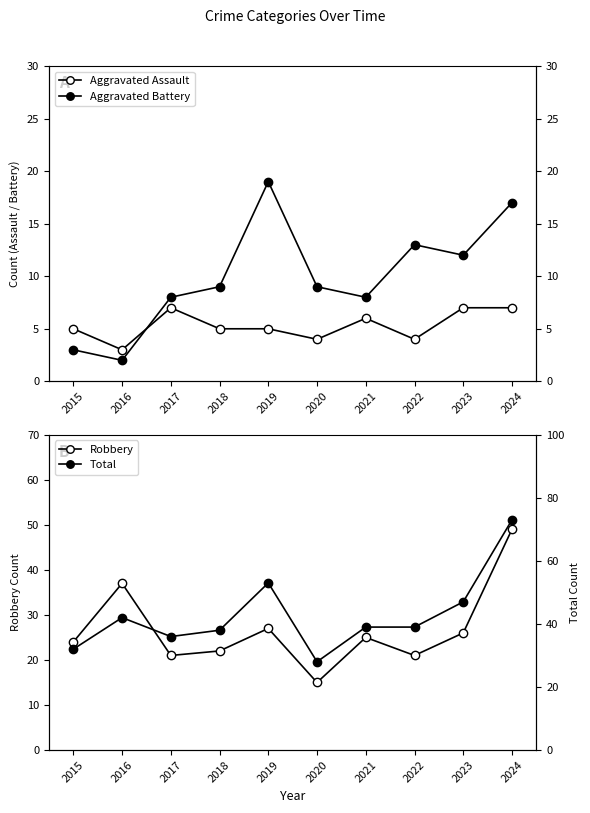

Reading left to right, list all the values displayed in this chart.

Aggravated Assault: 2015=5	2016=3	2017=7	2018=5	2019=5	2020=4	2021=6	2022=4	2023=7	2024=7
Aggravated Battery: 2015=3	2016=2	2017=8	2018=9	2019=19	2020=9	2021=8	2022=13	2023=12	2024=17
Robbery: 2015=24	2016=37	2017=21	2018=22	2019=27	2020=15	2021=25	2022=21	2023=26	2024=49
Total: 2015=32	2016=42	2017=36	2018=38	2019=53	2020=28	2021=39	2022=39	2023=47	2024=73